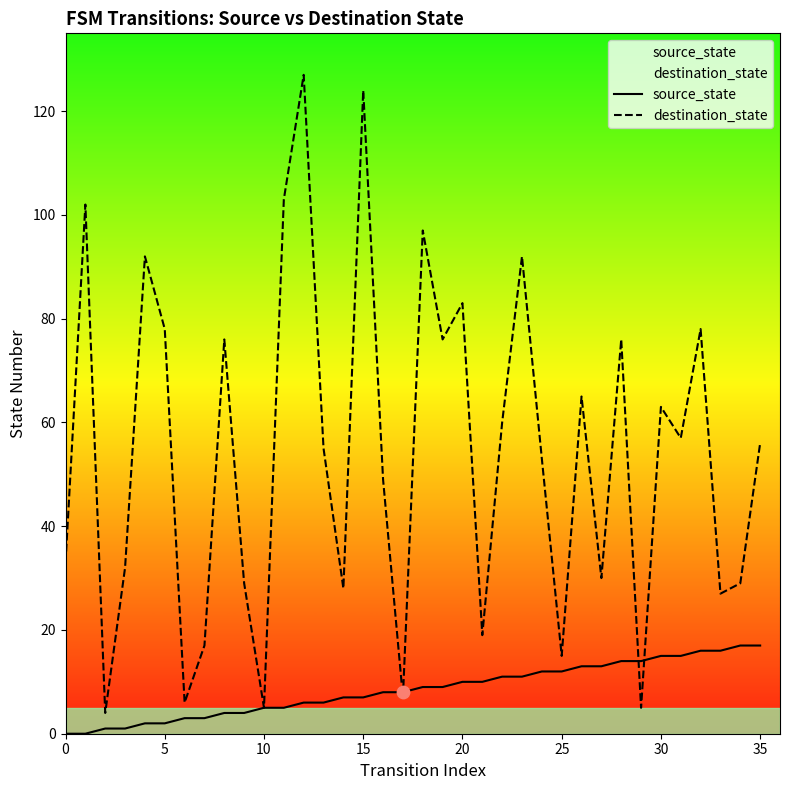

What are all the series names shown in the legend?

source_state, destination_state